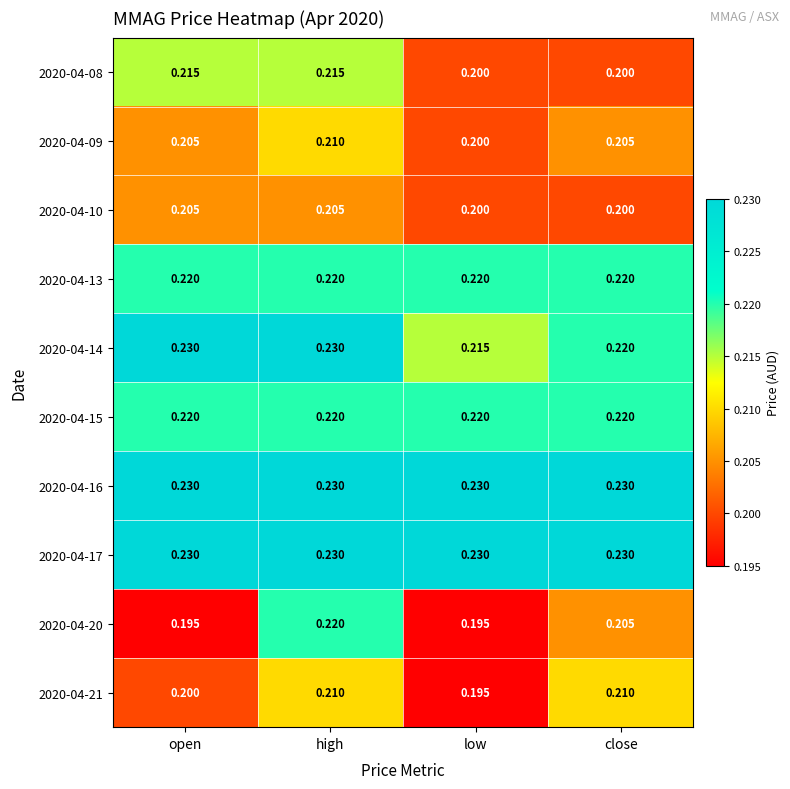

Is the value of 2020-04-17 at high greater than the value of 2020-04-13 at low?

Yes